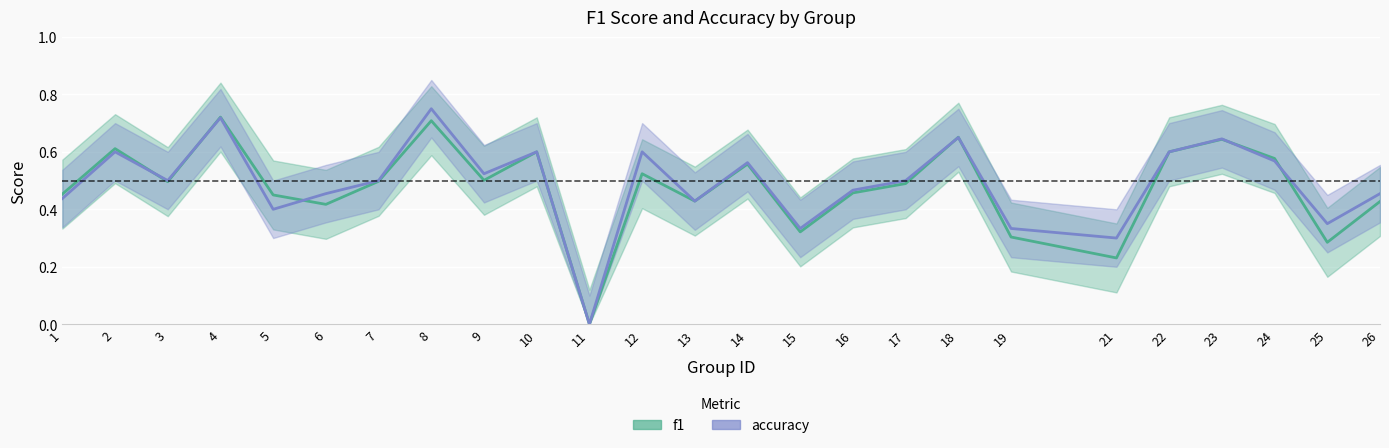

Rank the series by their average value, from highest to lowest.

accuracy, f1